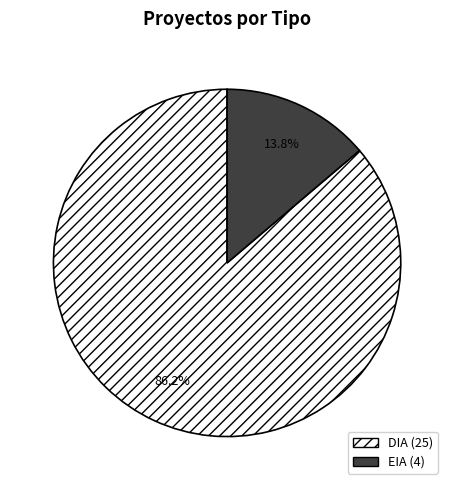

What is the ratio of the value at EIA to the value at DIA?

0.2